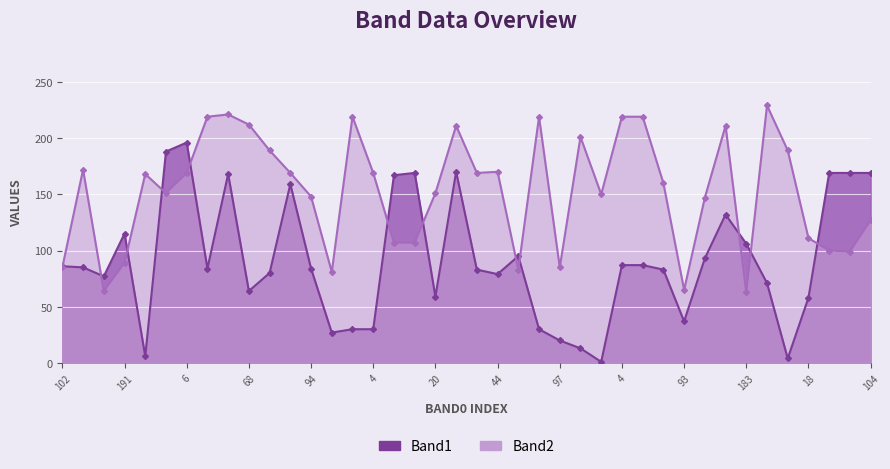

What is the spread (max minus min) of values at 21?

158